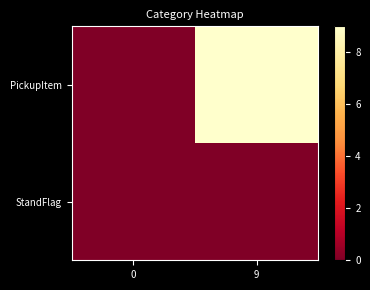

What is the average value of the PickupItem series?

4